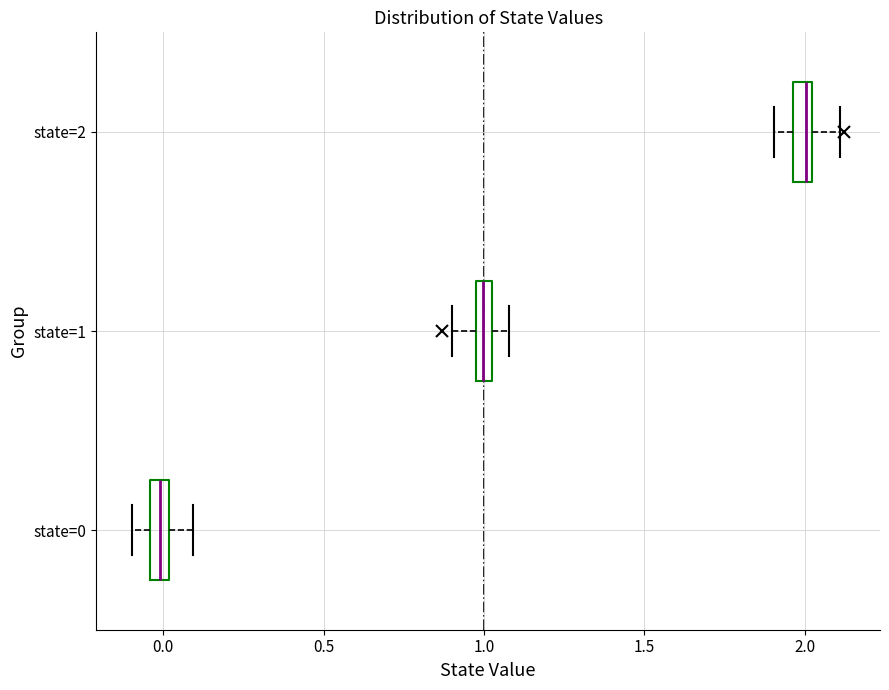

Where is the left edge of the box for state=1 on the x-axis? The values are not printed on the chart, so give them approximately, as read against the axis.

0.95